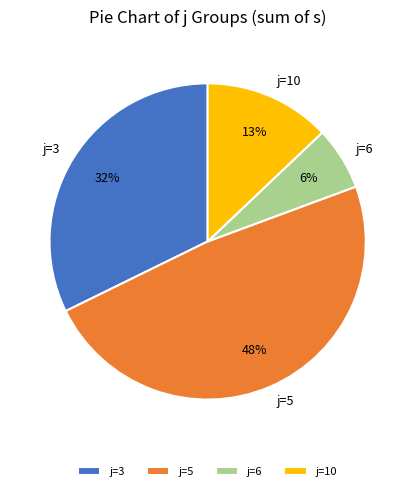

To the nearest percent, what percentage of the pie is j=10?

13%